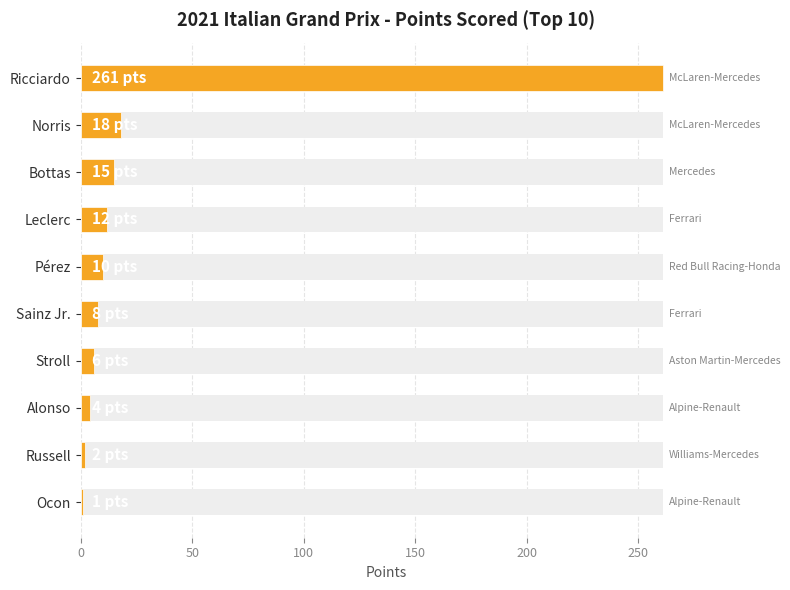

What is the difference between the values at Leclerc and Bottas?

3